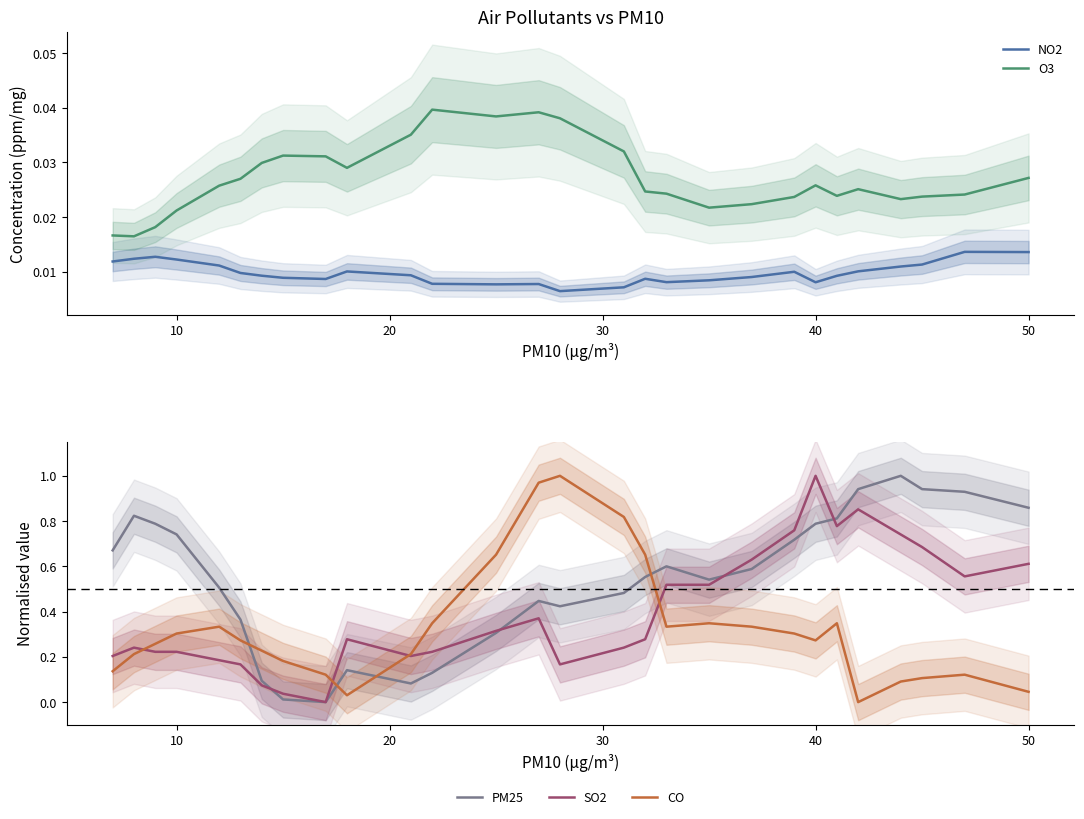

In NO2, how many points are lower than both neighbors (excluding endpoints)?

5